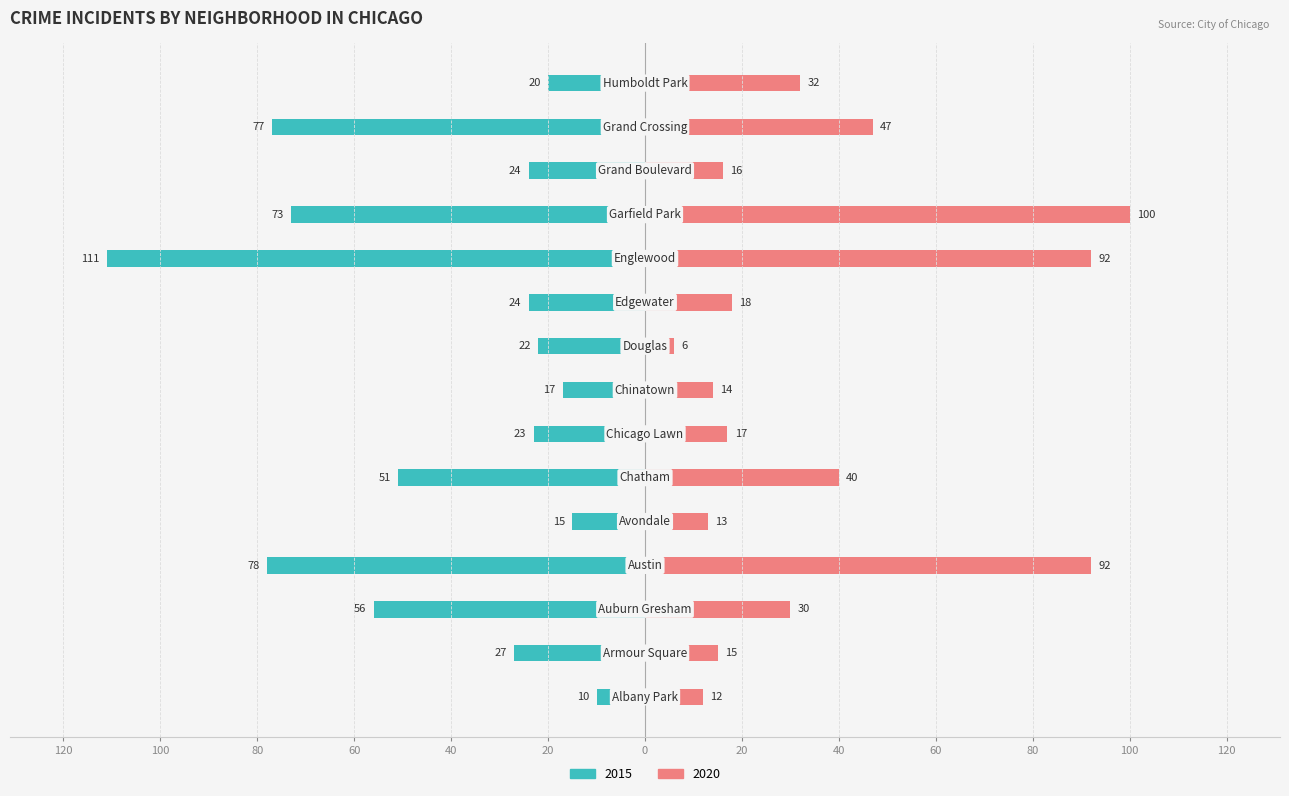

Which series has the widest spread of values?

2015